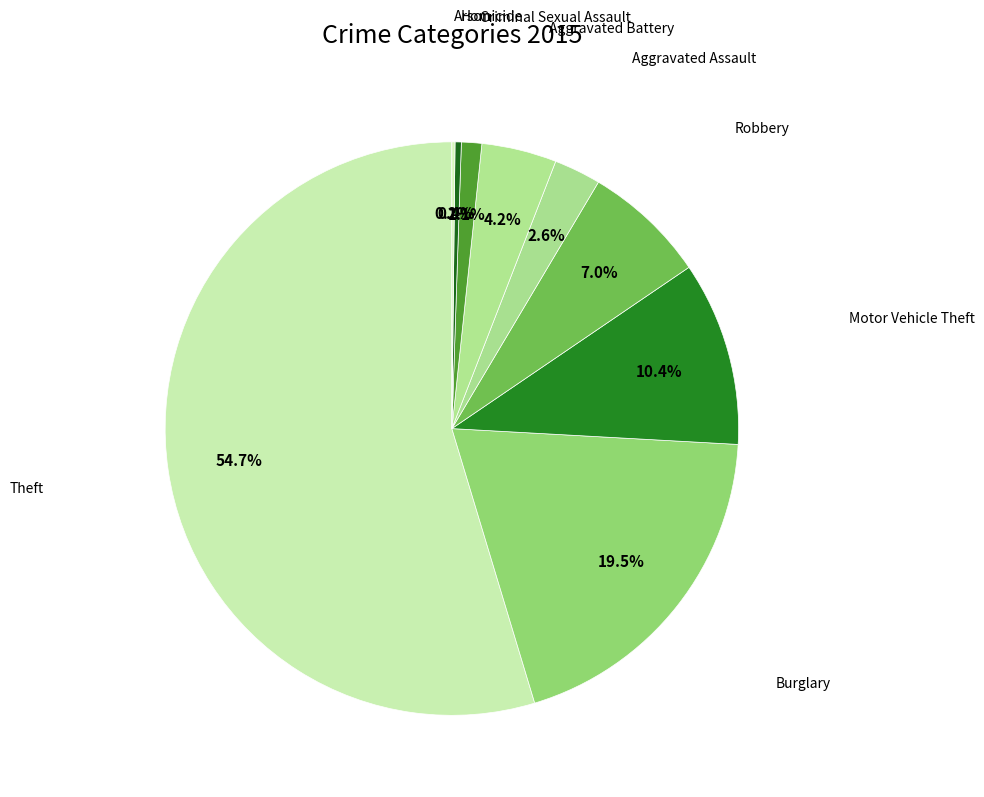

Which slice represents more than half of the pie?

Theft